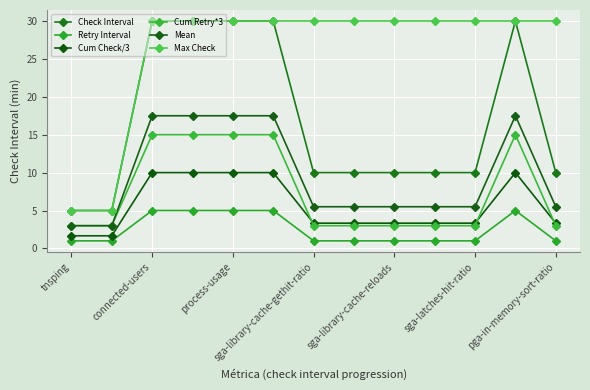

After their last crossing, which series has the higher values: Cum Check/3 or Cum Retry*3?

Cum Check/3